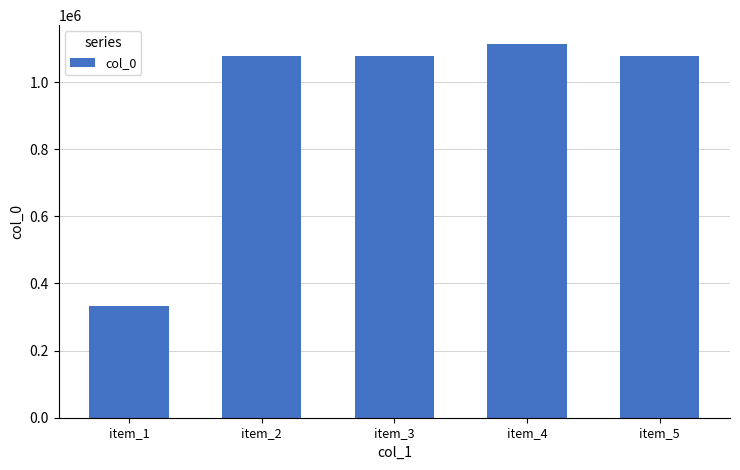

How many data points does each series have?

5